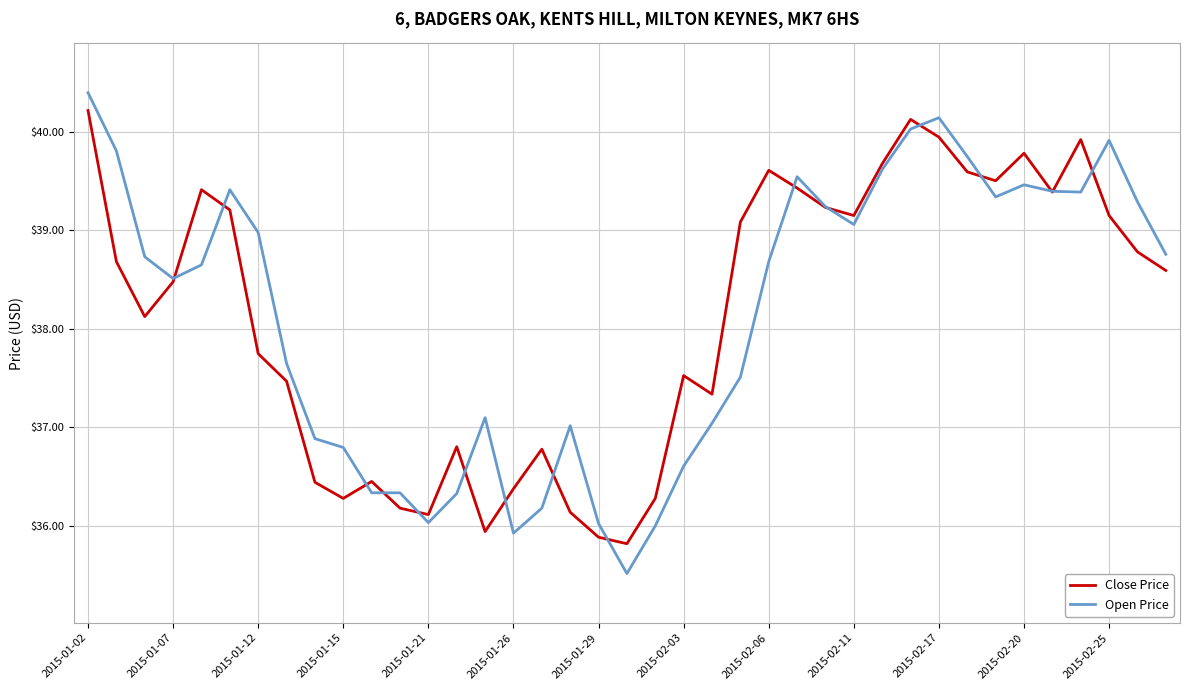

How many lines are shown in the chart?

2